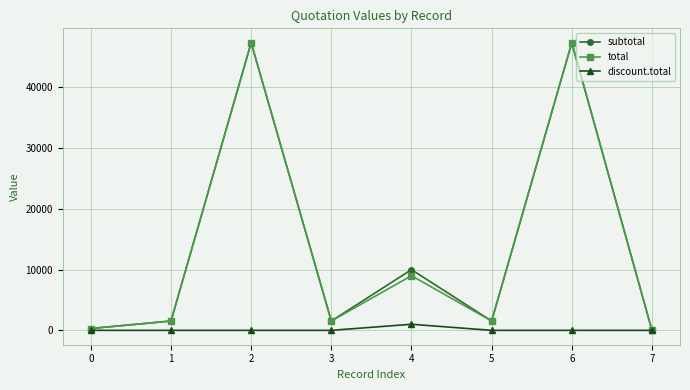

In subtotal, how many points are higher than both neighbors (excluding endpoints)?

3